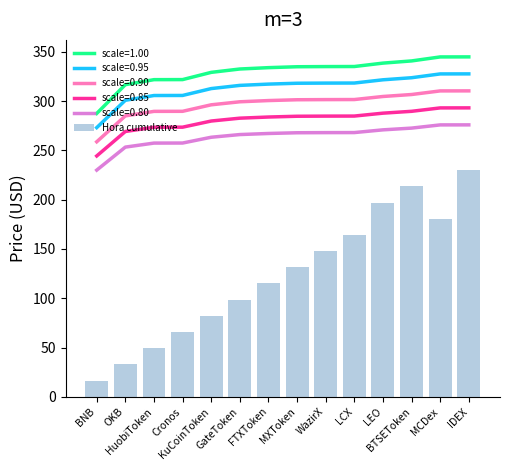

At which label does the data first exceed 131?

MXToken